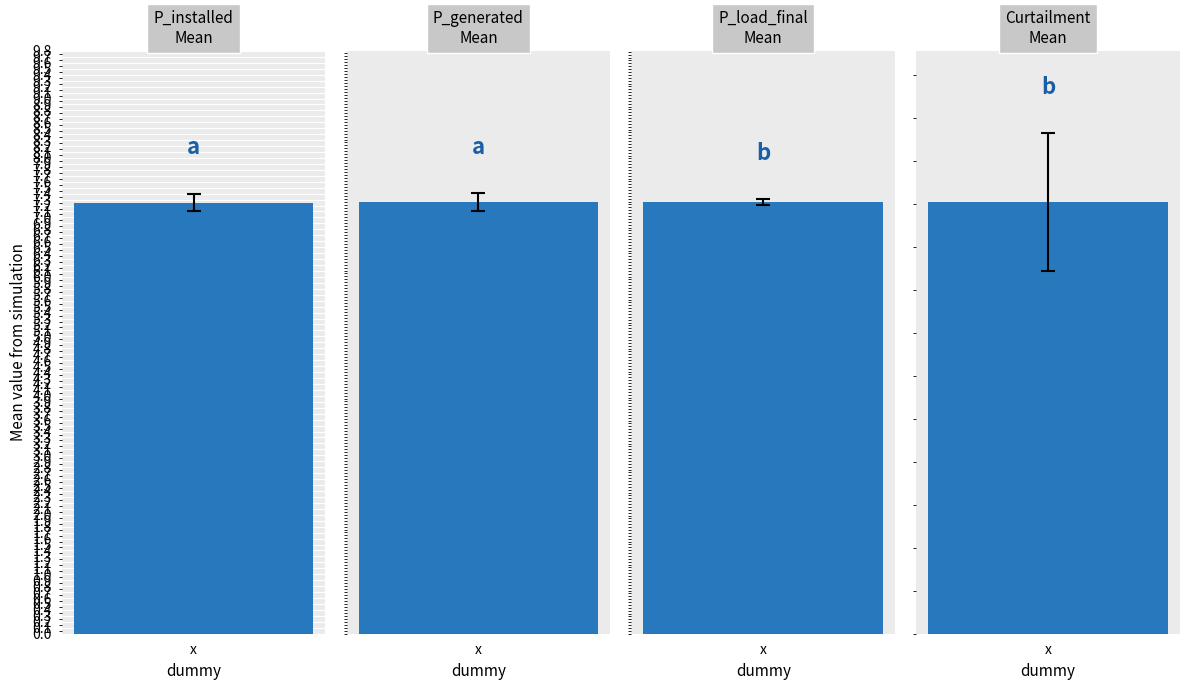

Between 7.5 and 8.0, which series saw the biggest shift?

Curtailment